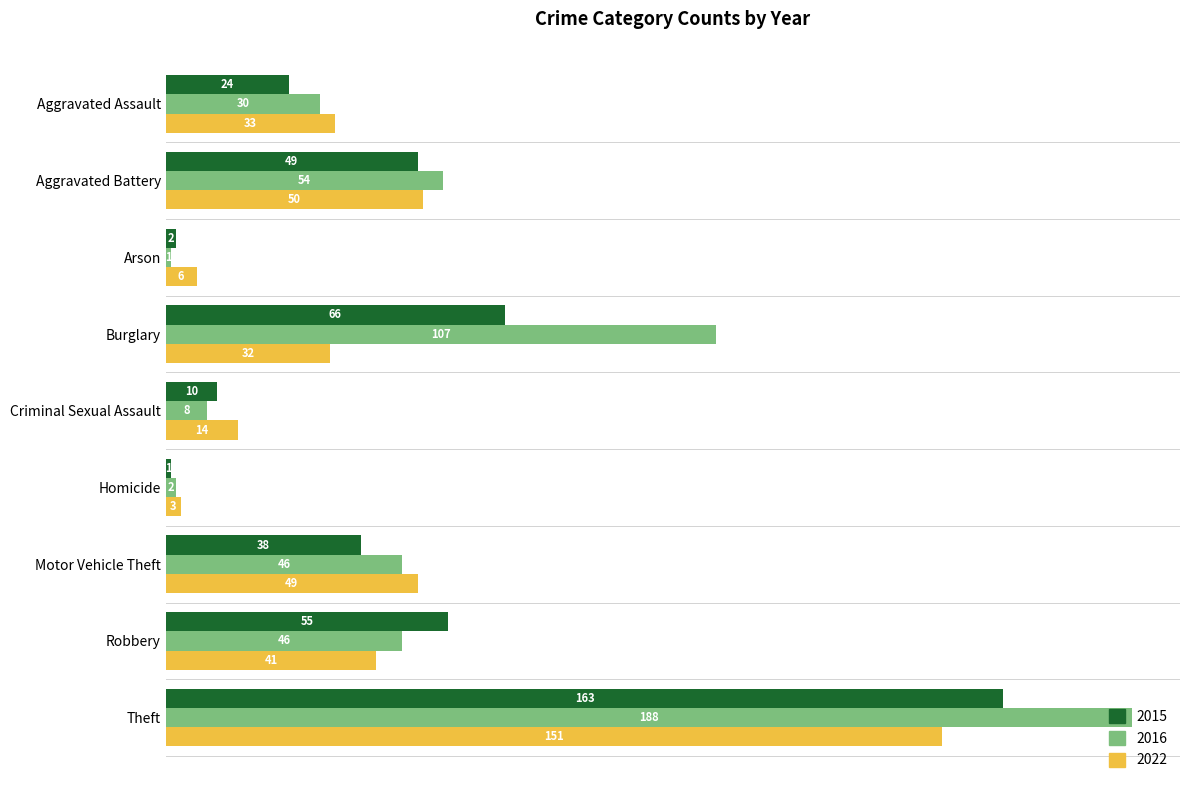

What is the difference between the 2022 values at Aggravated Assault and Motor Vehicle Theft?

16